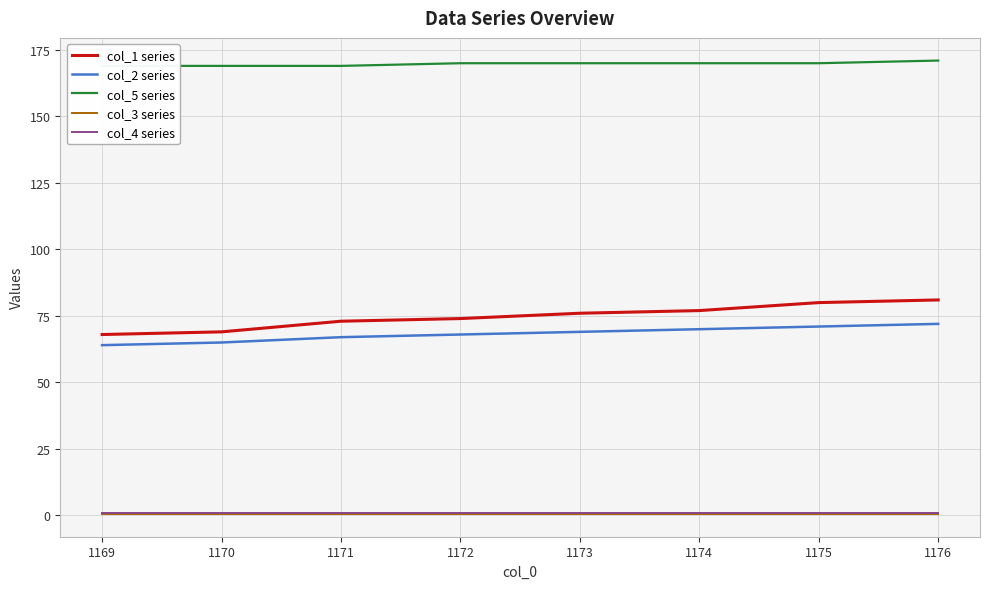

What are all the series names shown in the legend?

col_1 series, col_2 series, col_5 series, col_3 series, col_4 series